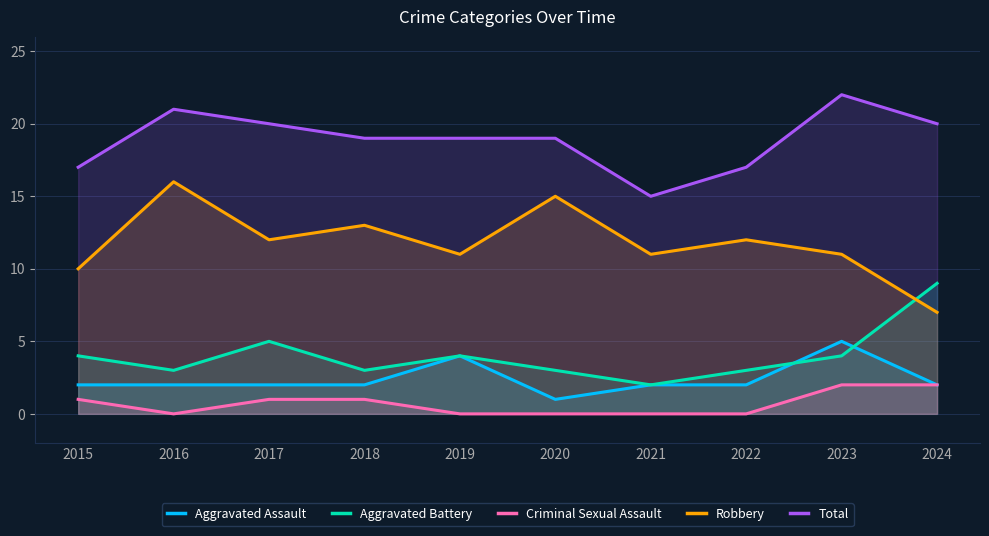

The value of Robbery at 2023 is 11. True or false?

True